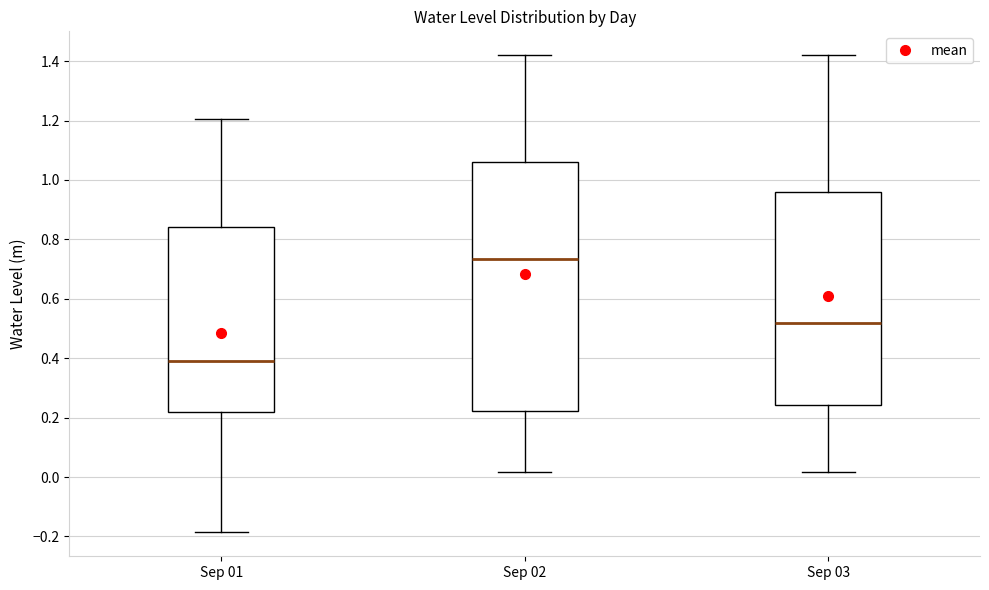

Which box's median line is the lowest?

Sep 01